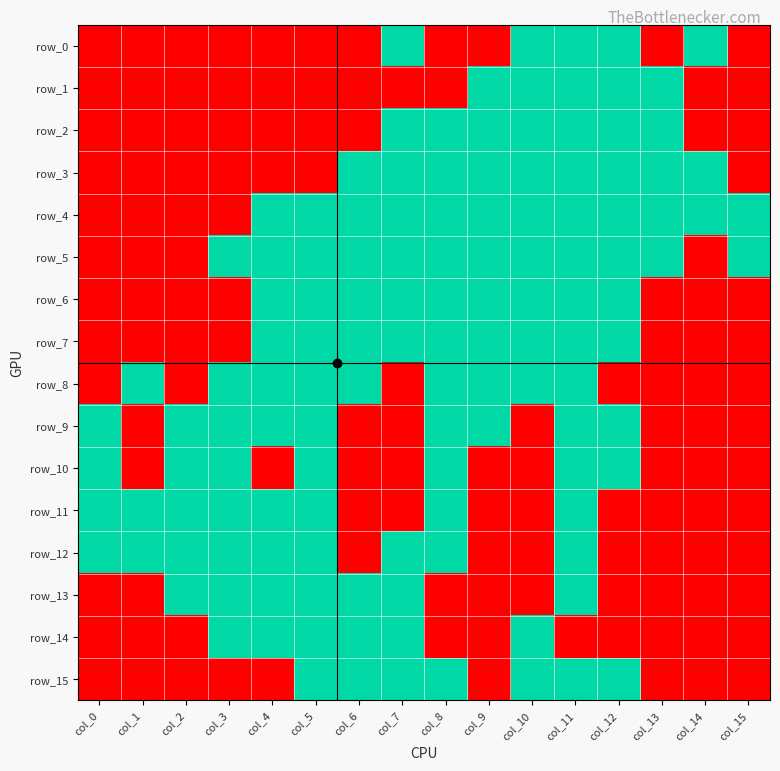

The value of row_13 at col_5 is 1. True or false?

True